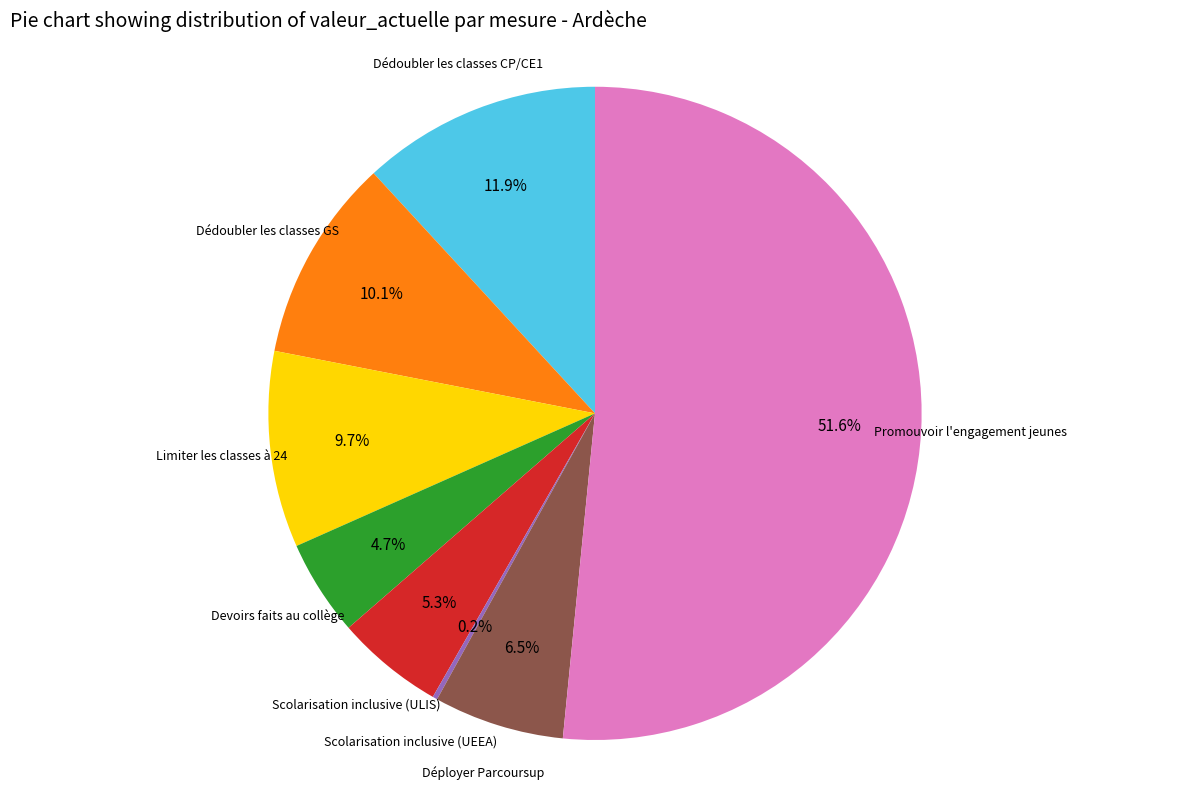

To the nearest percent, what is the difference between the largest and smallest slice percentages?

51%